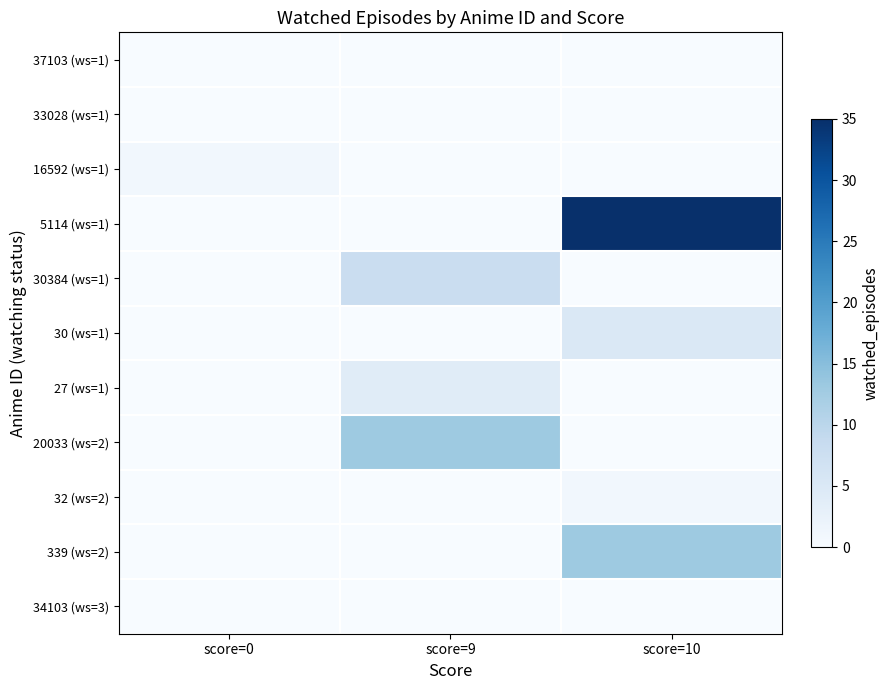

Reading left to right, extract all data points from this chart.

37103 (ws=1): score=0=0	score=9=0	score=10=0
33028 (ws=1): score=0=0	score=9=0	score=10=0
16592 (ws=1): score=0=1	score=9=0	score=10=0
5114 (ws=1): score=0=0	score=9=0	score=10=35
30384 (ws=1): score=0=0	score=9=8	score=10=0
30 (ws=1): score=0=0	score=9=0	score=10=5
27 (ws=1): score=0=0	score=9=4	score=10=0
20033 (ws=2): score=0=0	score=9=13	score=10=0
32 (ws=2): score=0=0	score=9=0	score=10=1
339 (ws=2): score=0=0	score=9=0	score=10=13
34103 (ws=3): score=0=0	score=9=0	score=10=0